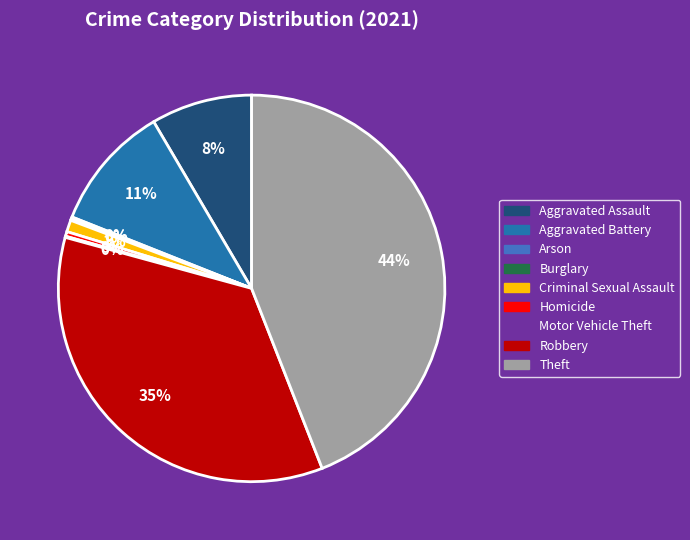

To the nearest percent, what portion does Robbery represent?

35%